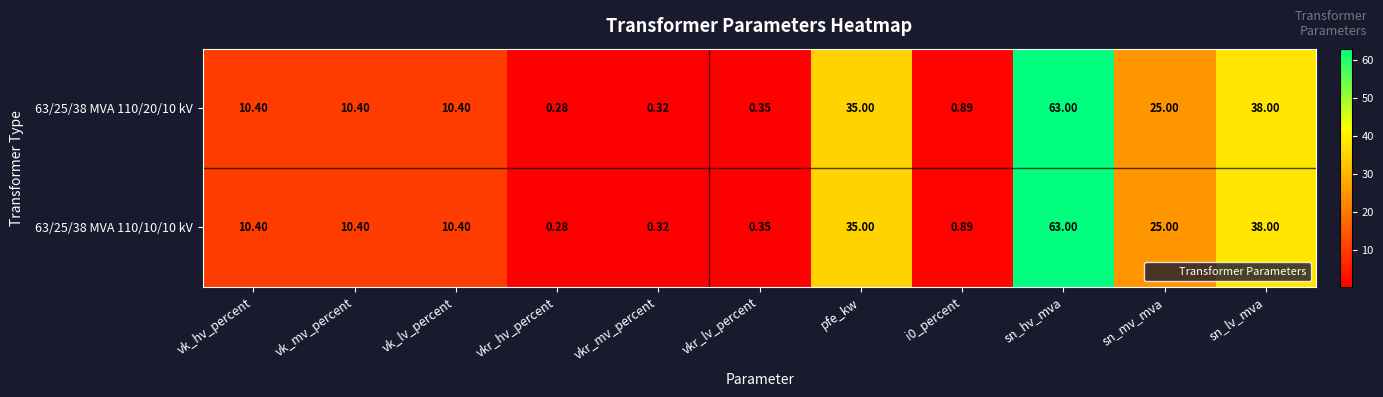

At which label is 63/25/38 MVA 110/20/10 kV closest to 31?

pfe_kw